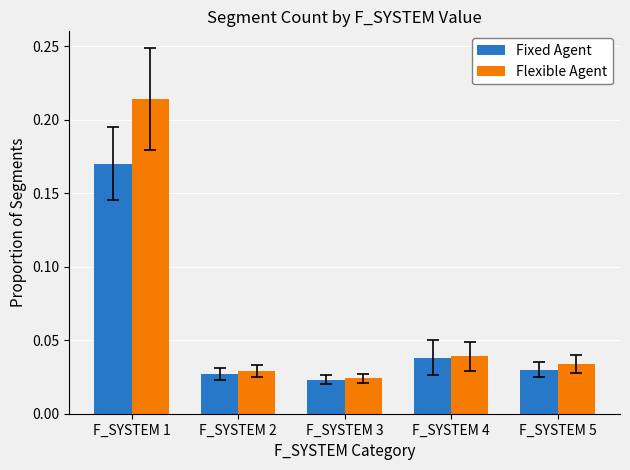

How many groups of bars are there?

5